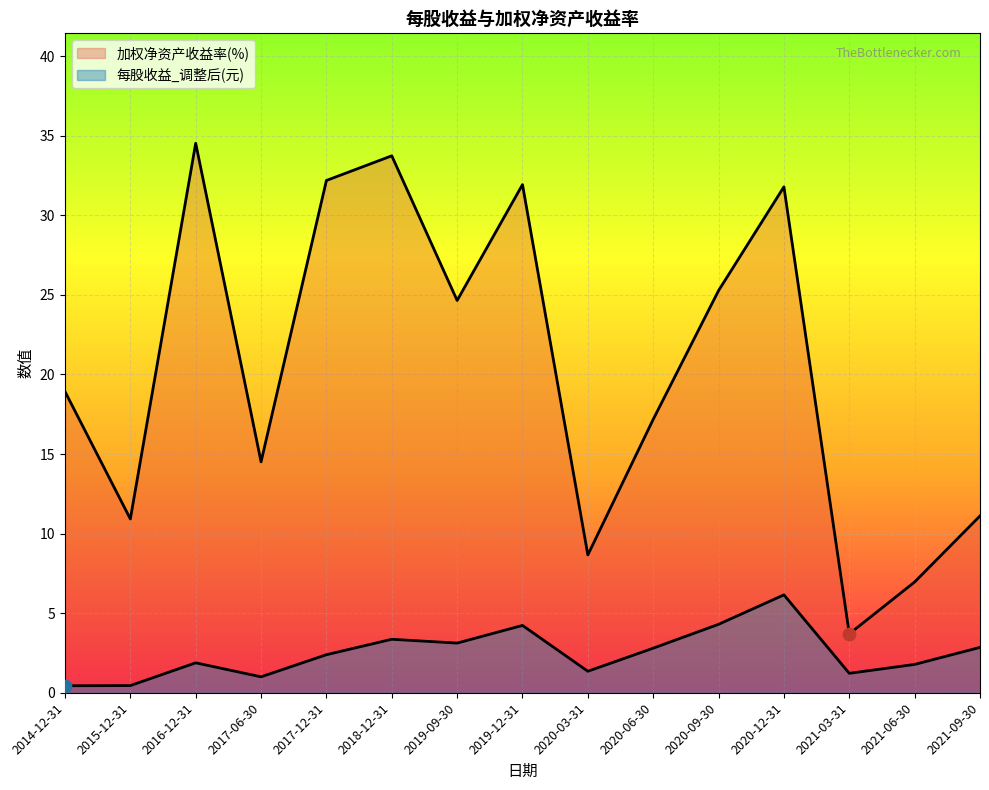

Which series has the largest total across all categories?

加权净资产收益率(%)